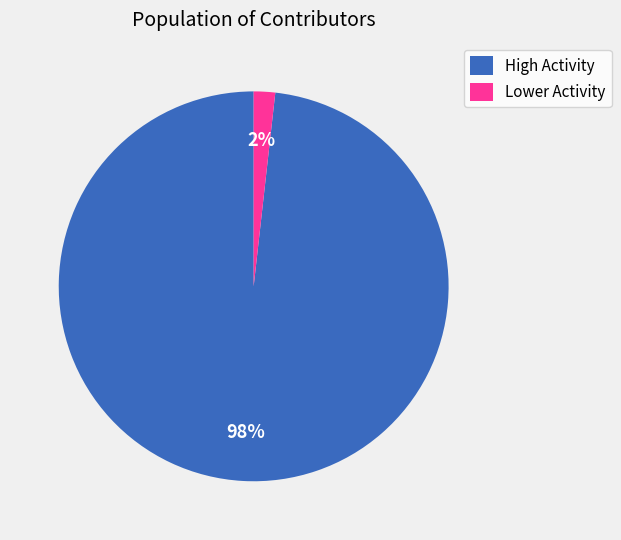

Is the sum of High Activity and Lower Activity greater than half?

Yes